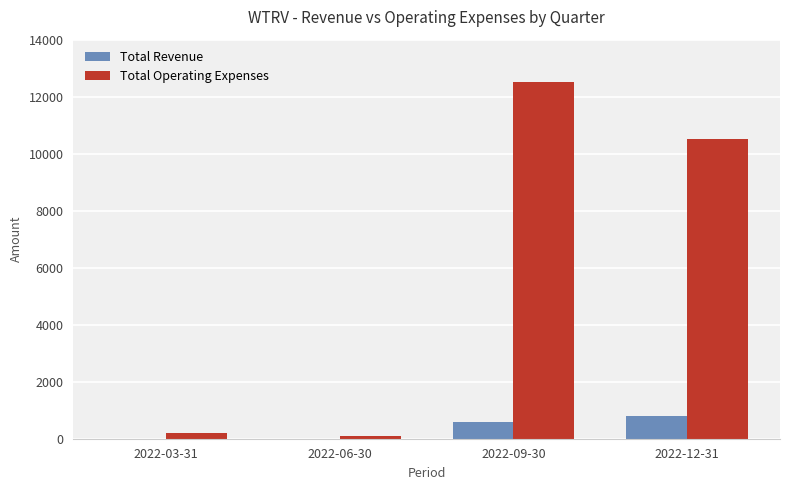

The value of Total Revenue at 2022-06-30 is 0. True or false?

True